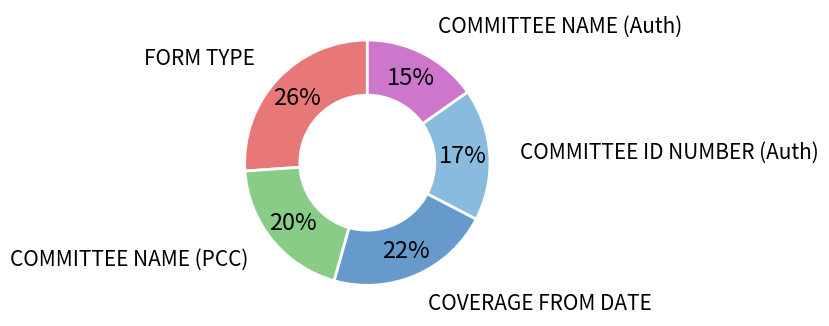

True or false: COMMITTEE ID NUMBER (Auth) accounts for 17% of the total.

True